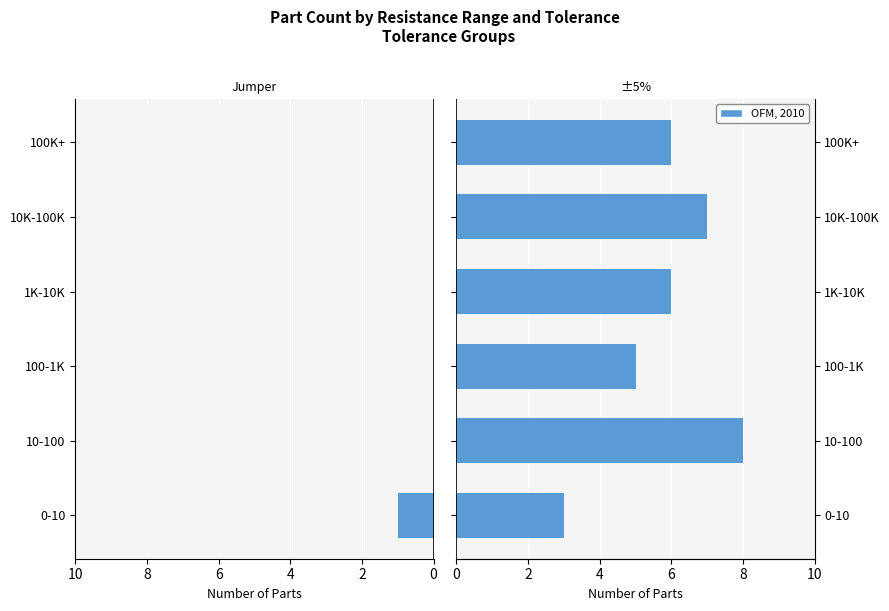

What is the sum of all ±5% values?

35